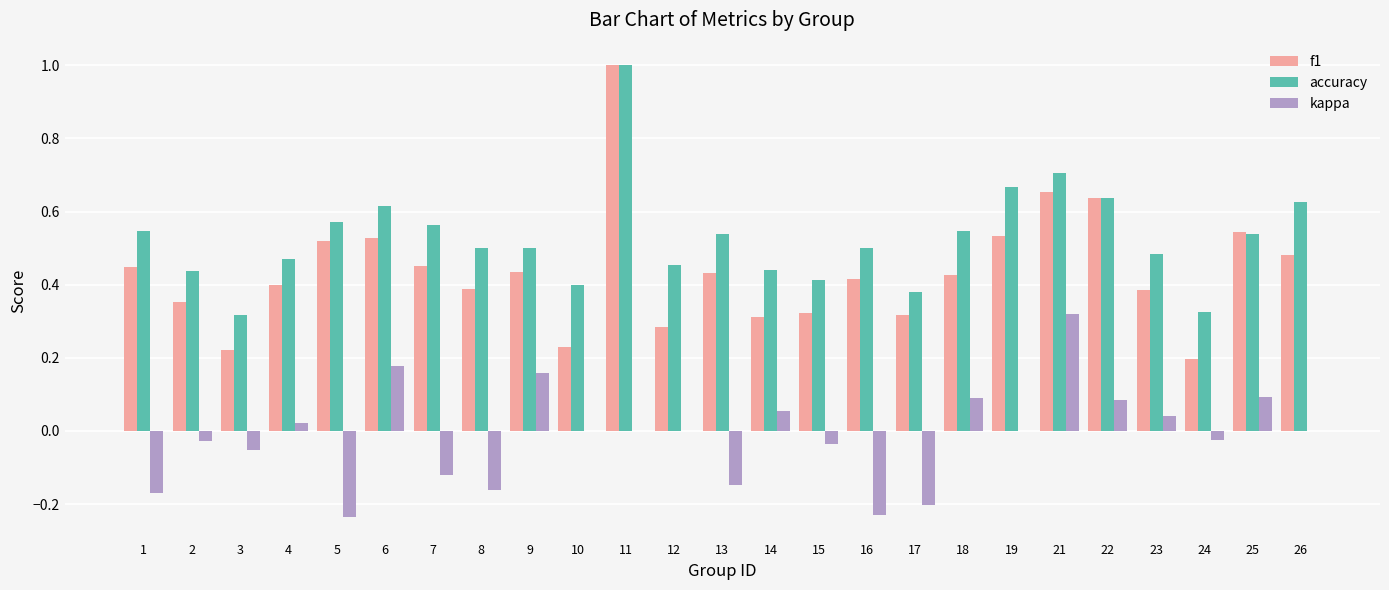

What is the sum of all kappa values?

-0.4